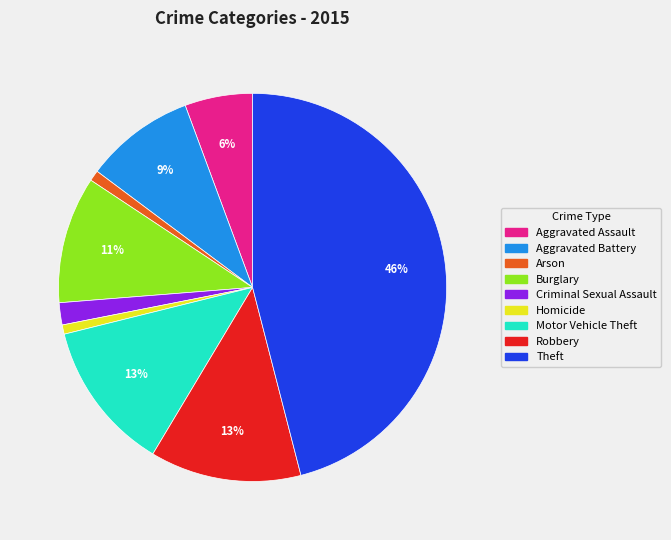

Combined, do Homicide and Theft account for over 50%?

No